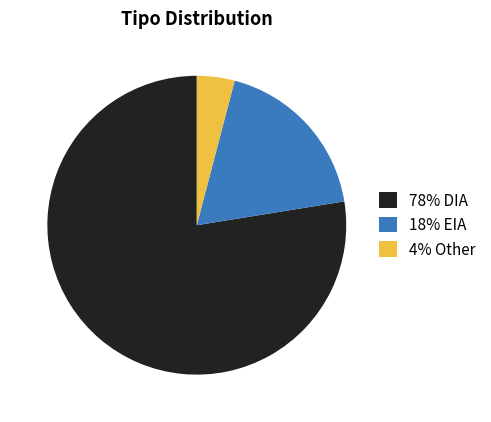

Is 18% EIA the majority of the pie?

No